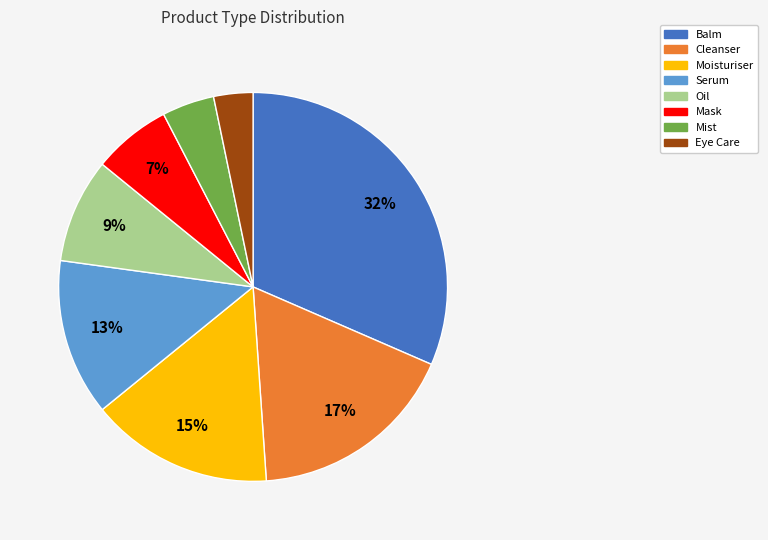

Does Mist account for over 50% of the chart?

No